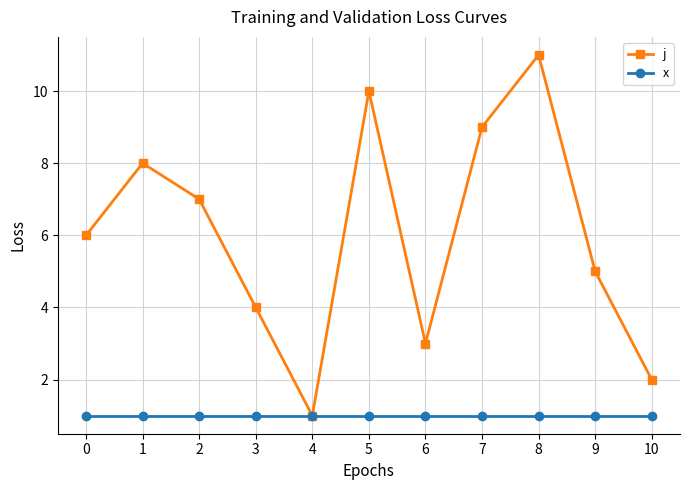

What are all the series names shown in the legend?

j, x